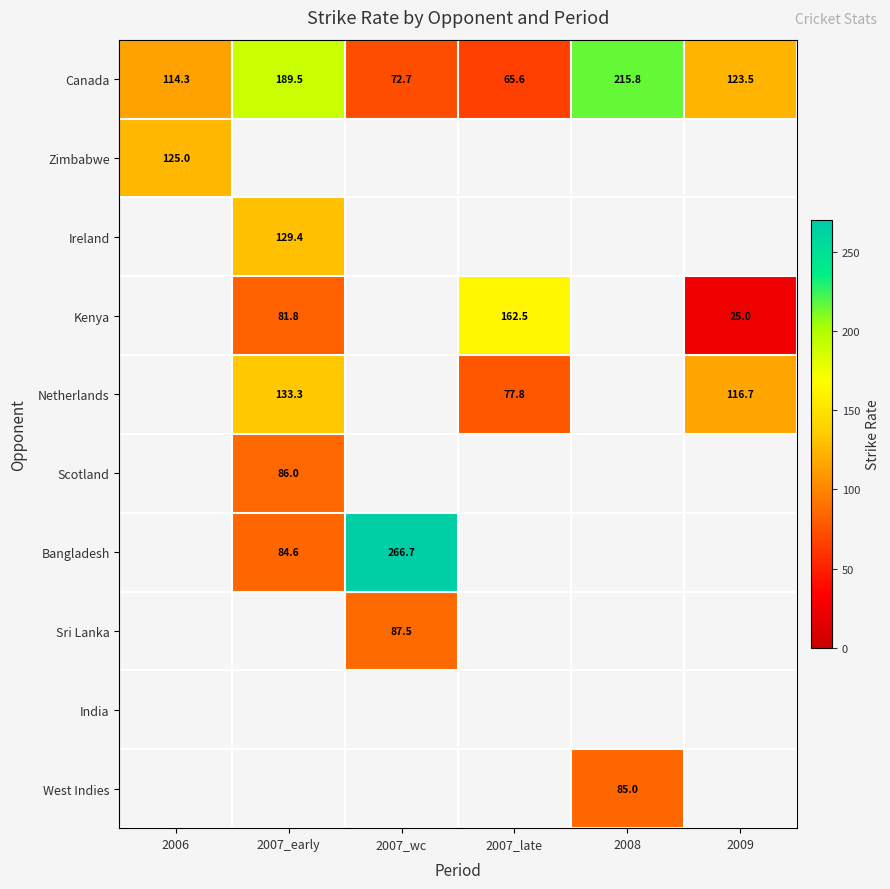

The value of Netherlands at 2009 is 67.8. True or false?

False